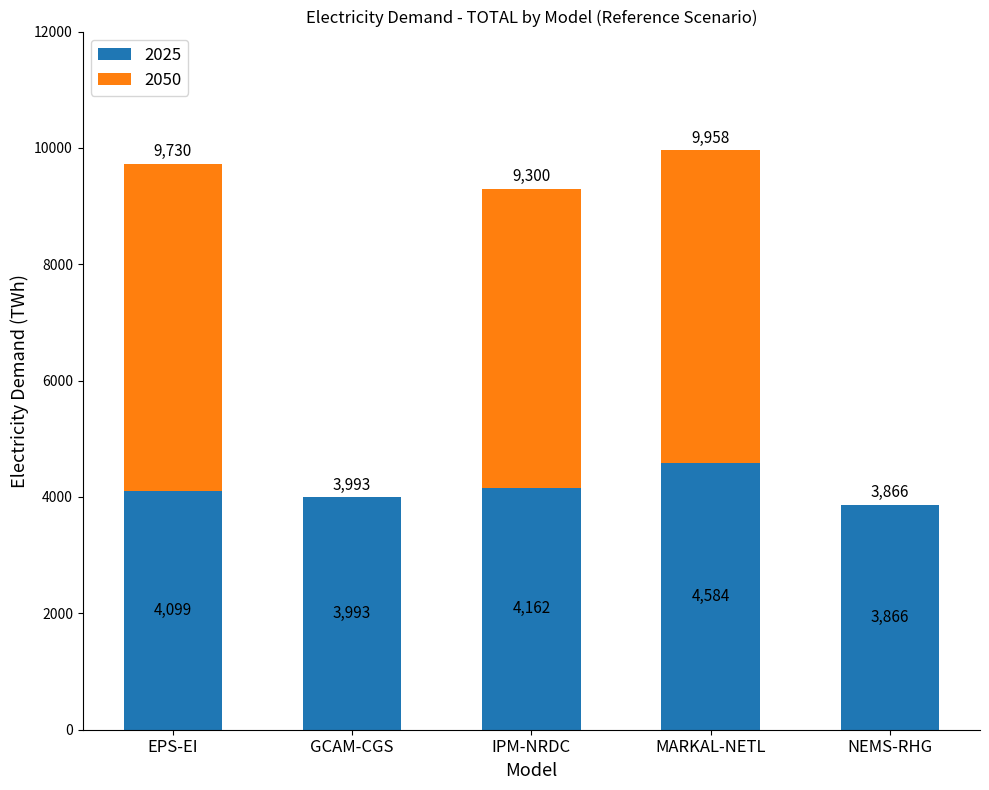

Is it true that 2025 equals 5384.9 at EPS-EI?

False